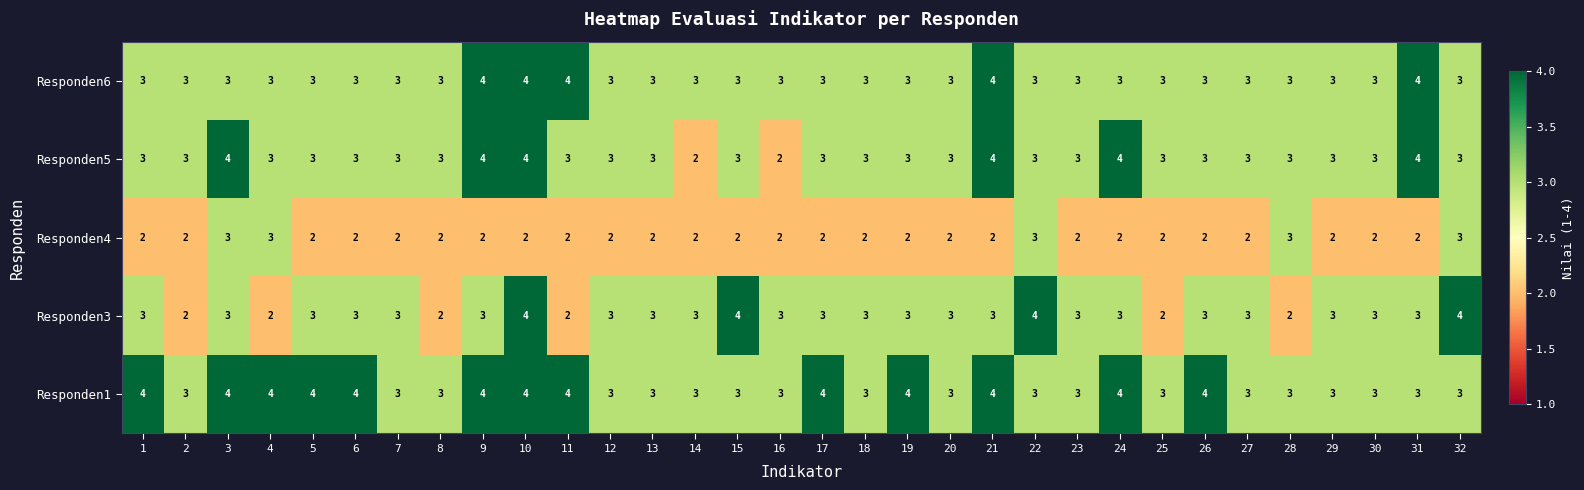

At how many categories does at least one series exceed 2?

32